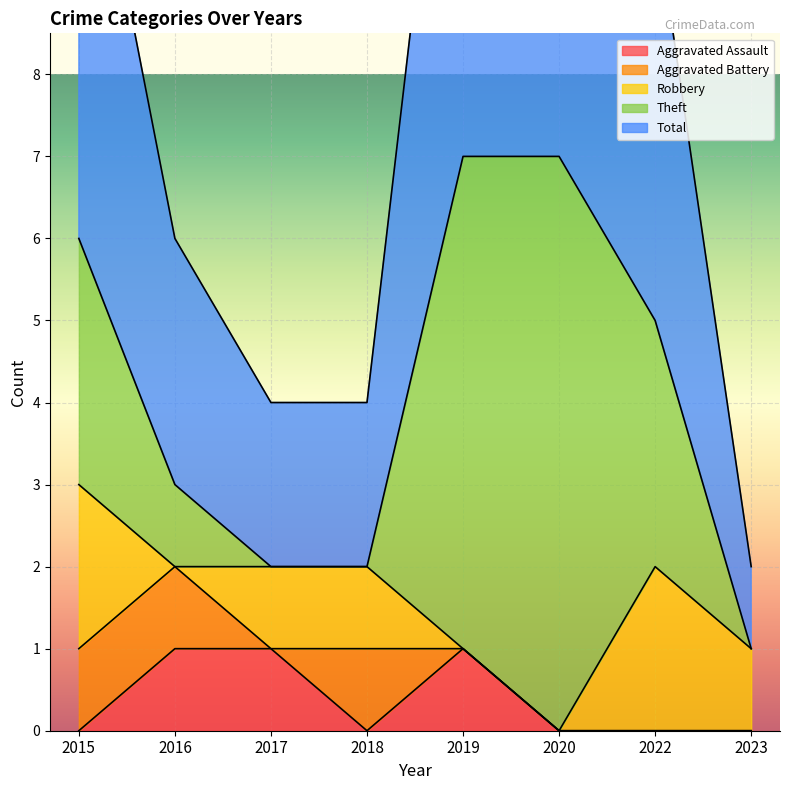

True or false: Robbery and Total intersect in this chart.

False